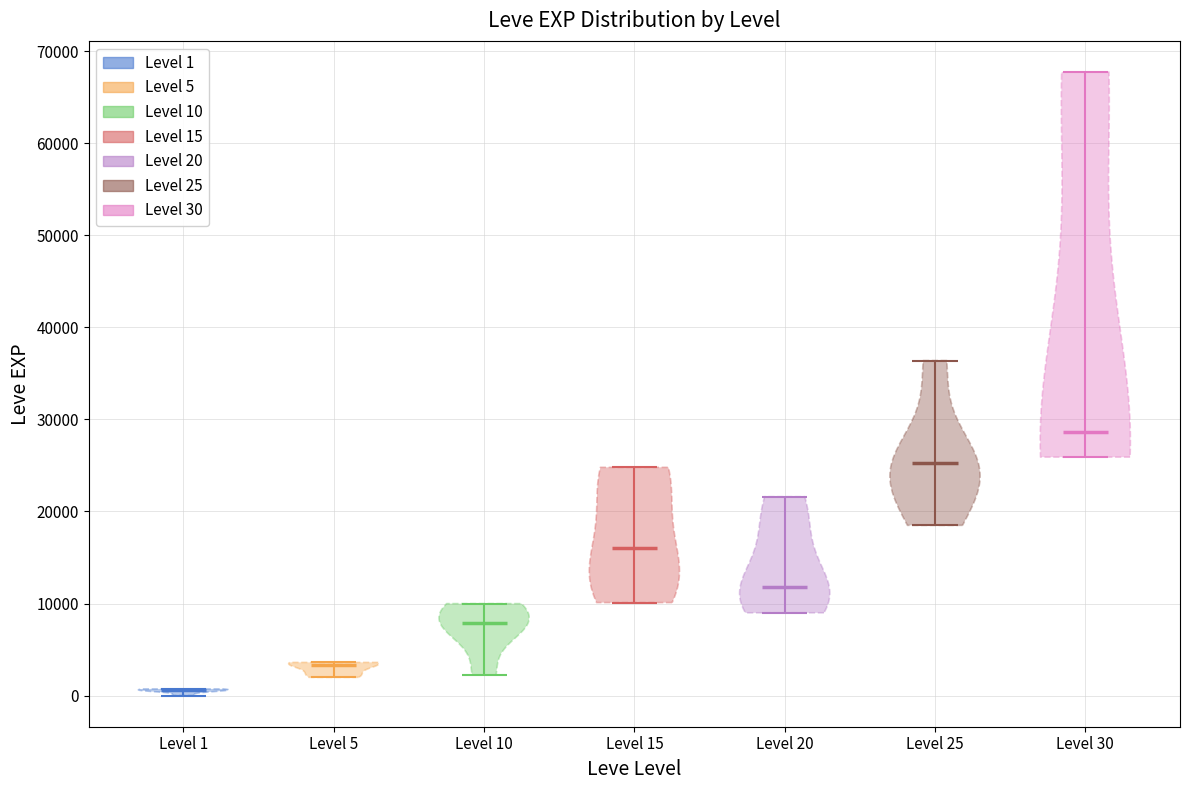

Which violin has the highest median line?

Level 30